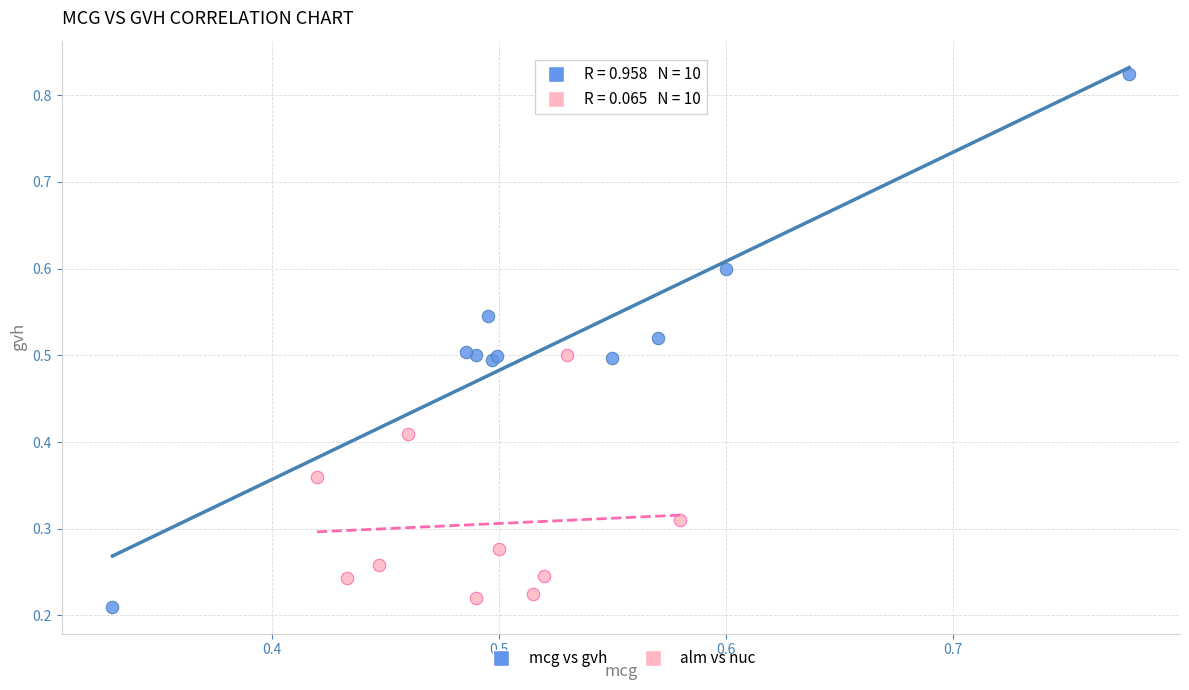

What are all the series names shown in the legend?

mcg vs gvh, alm vs nuc